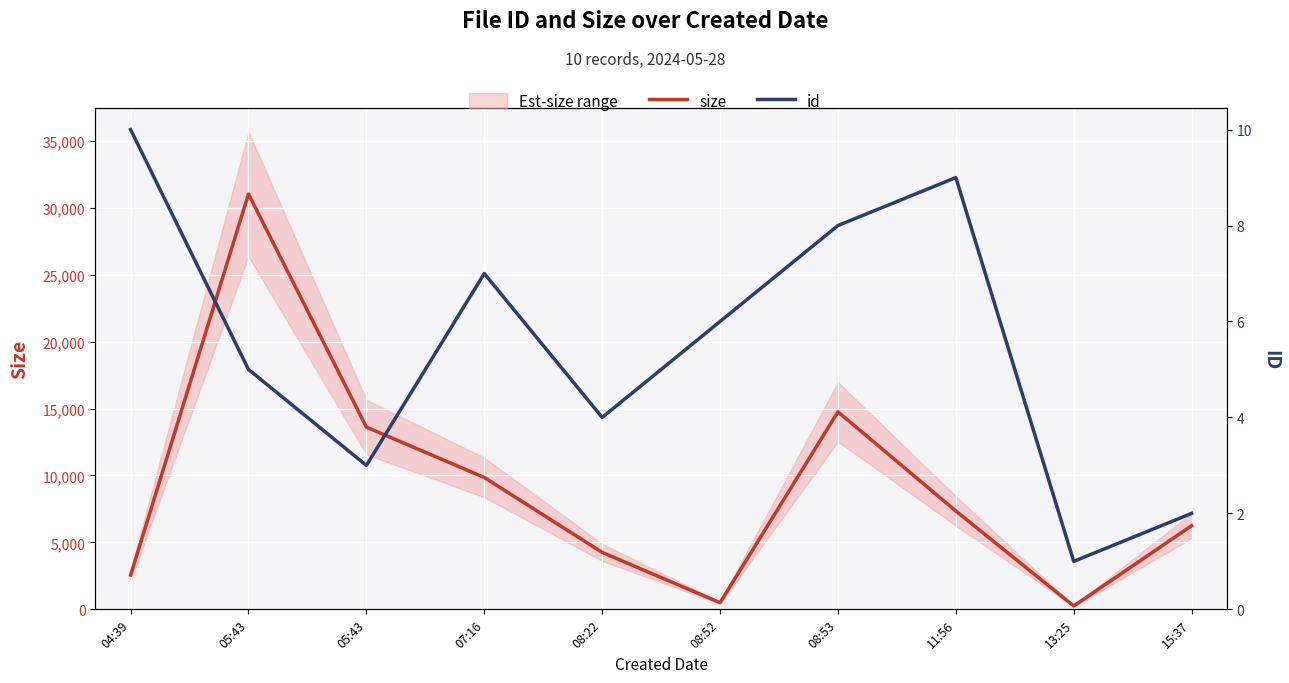

The value of size at 15:37 is 9862. True or false?

False